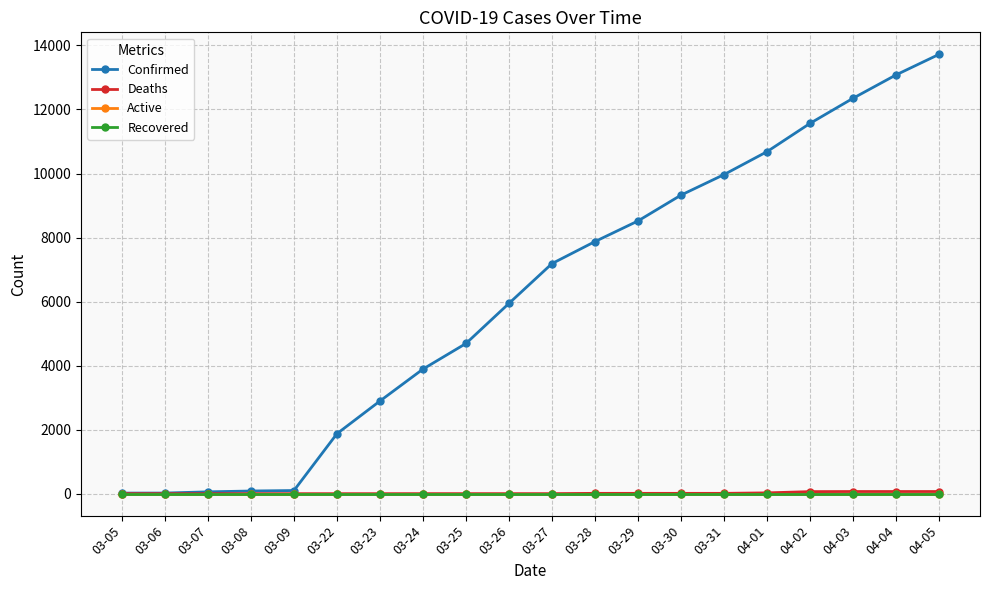

Which series has the widest spread of values?

Confirmed